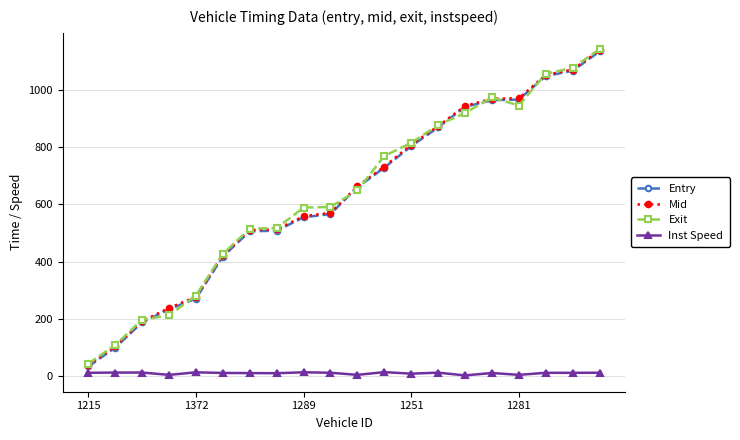

What is the value of the Entry point at the 4th from the left?

234.0